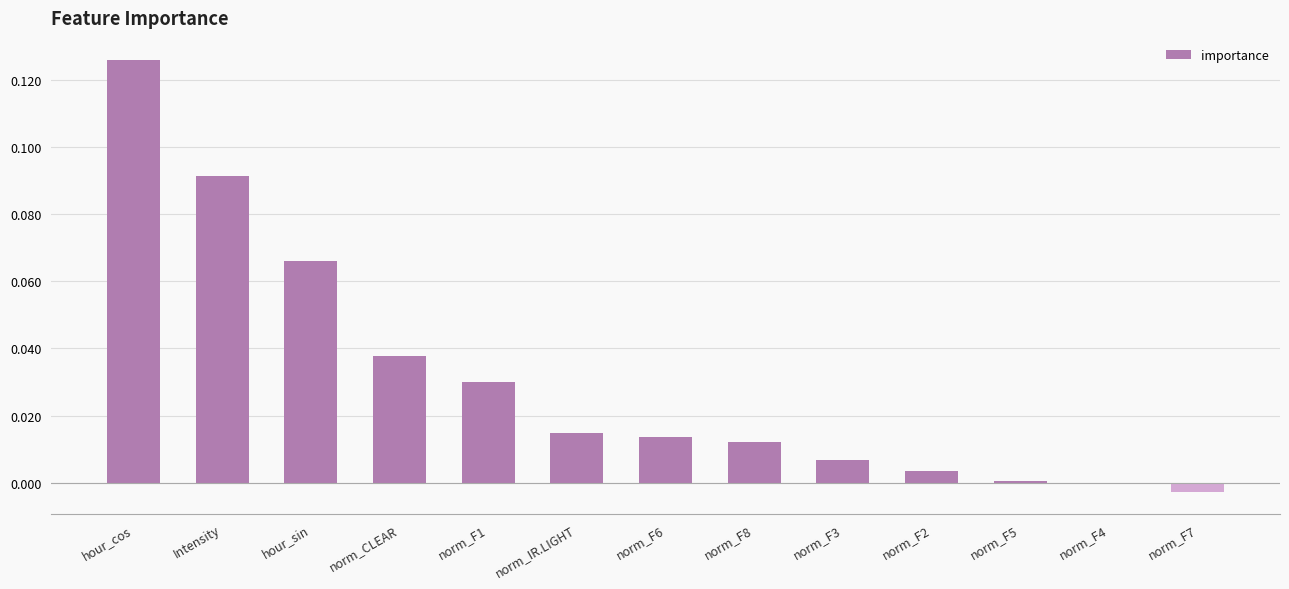

True or false: the data shows 0.0 at norm_F2.

True